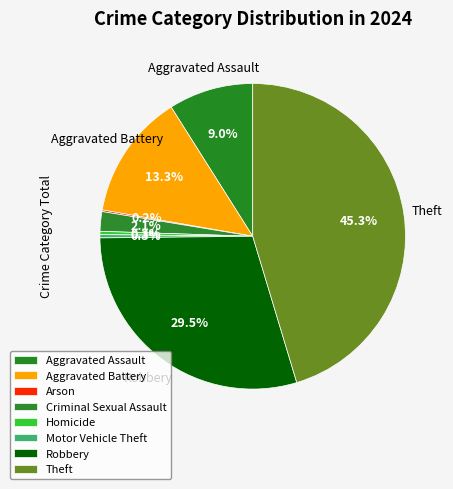

Which category has the biggest portion of the pie?

Theft